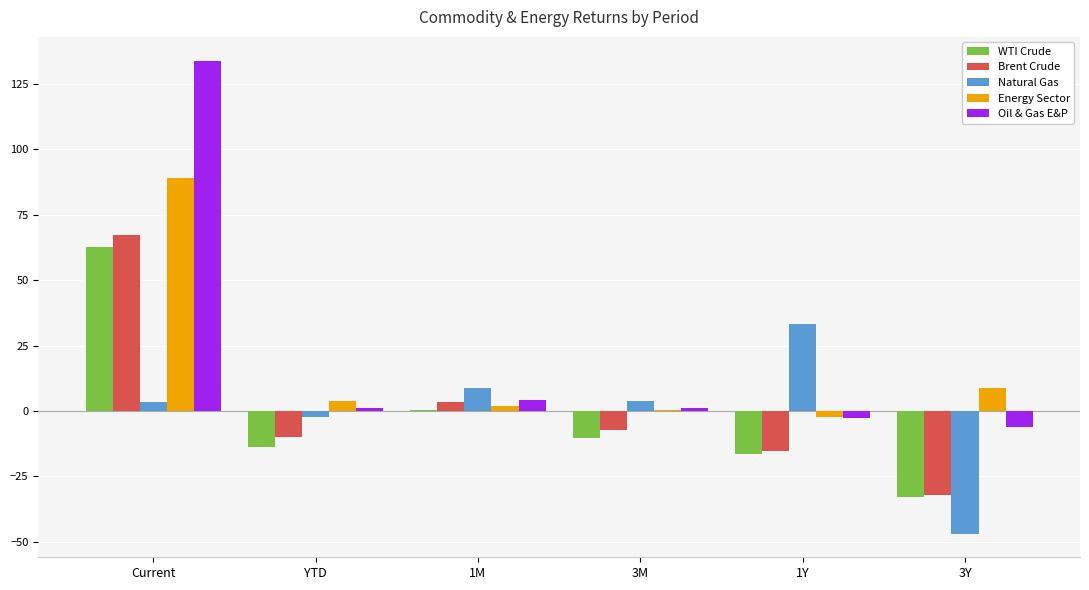

What is the highest value of the Natural Gas series?

33.3